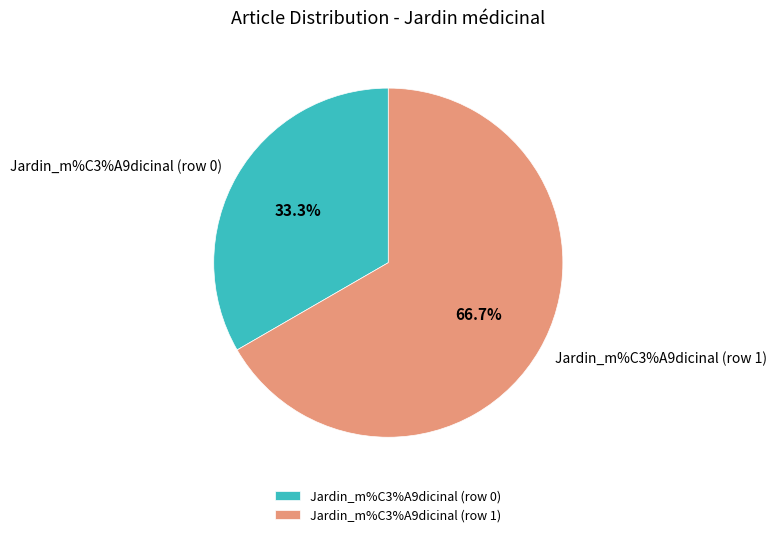

Is Jardin_m%C3%A9dicinal (row 1) the majority of the pie?

Yes